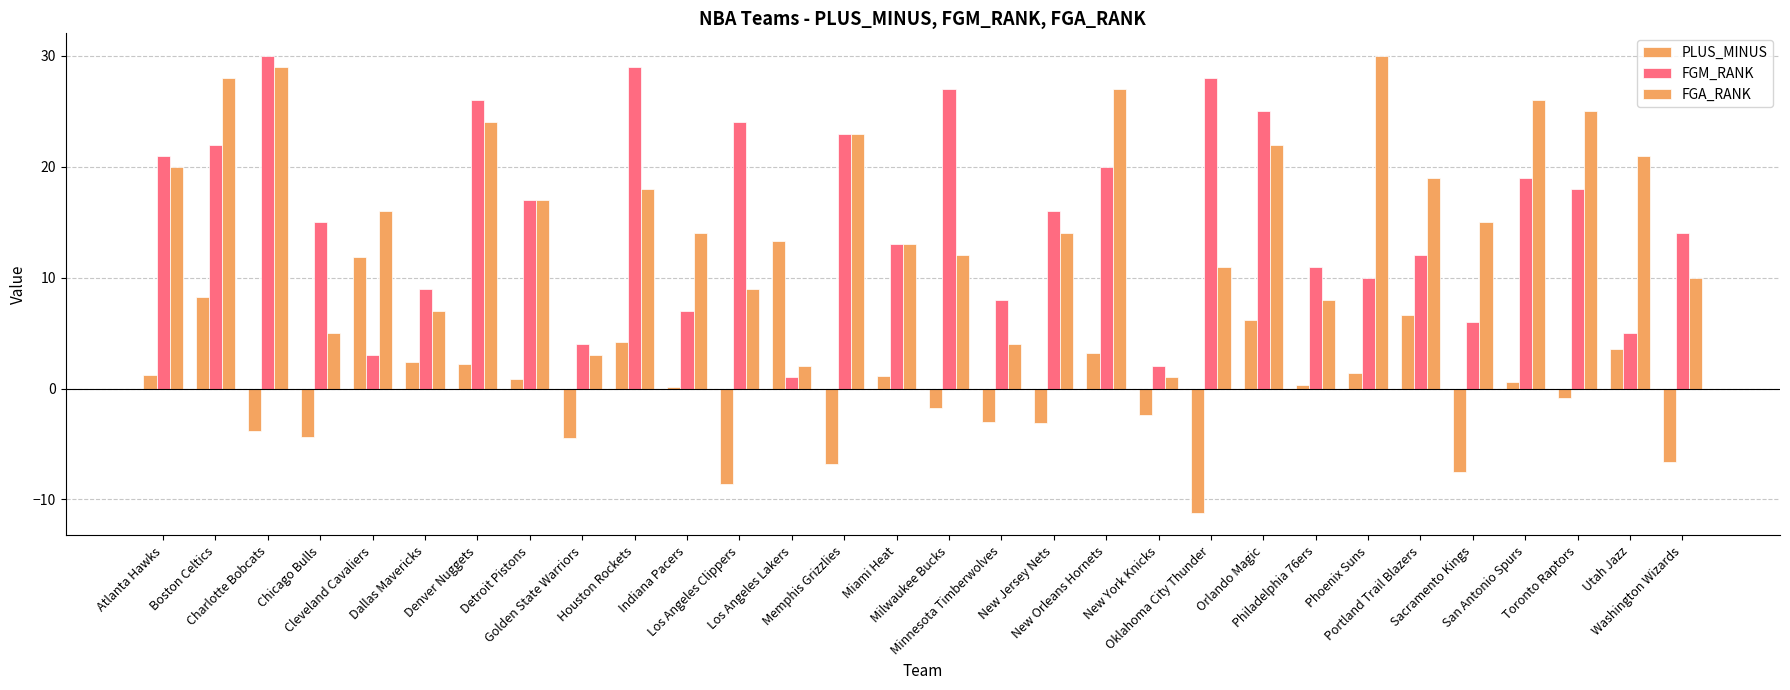

What is the value of the FGA_RANK bar at the 18th from the left?

14.0